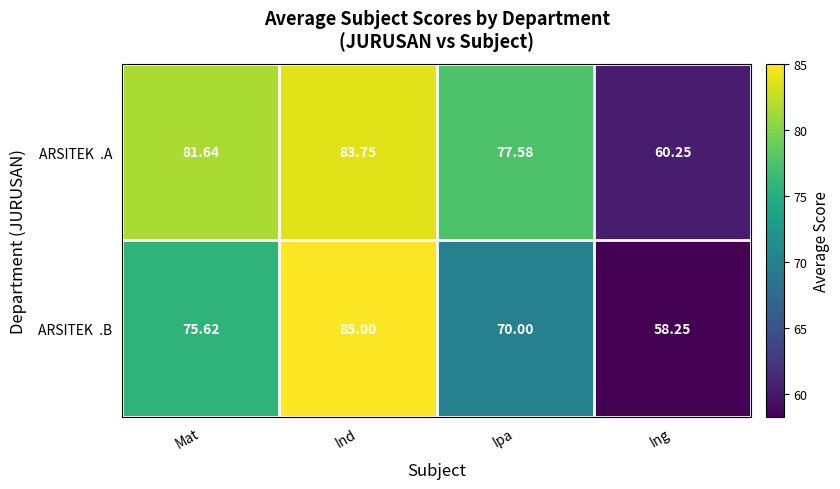

At which category is the sum across all series the highest?

Ind